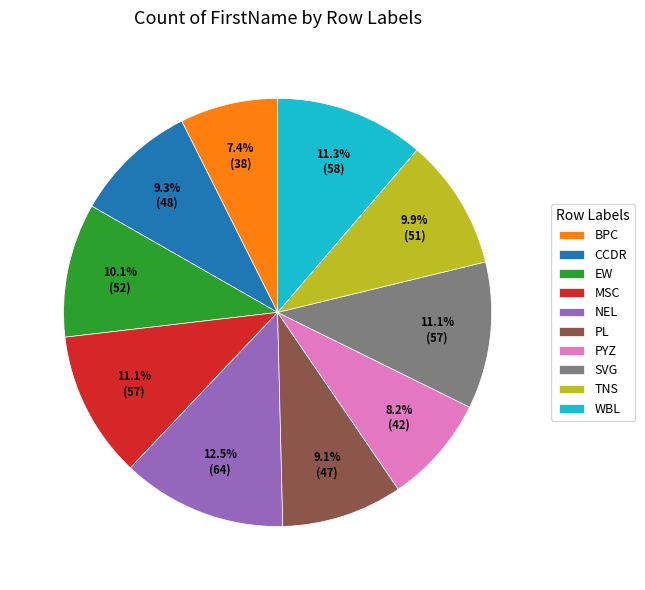

Which slice is the largest?

NEL